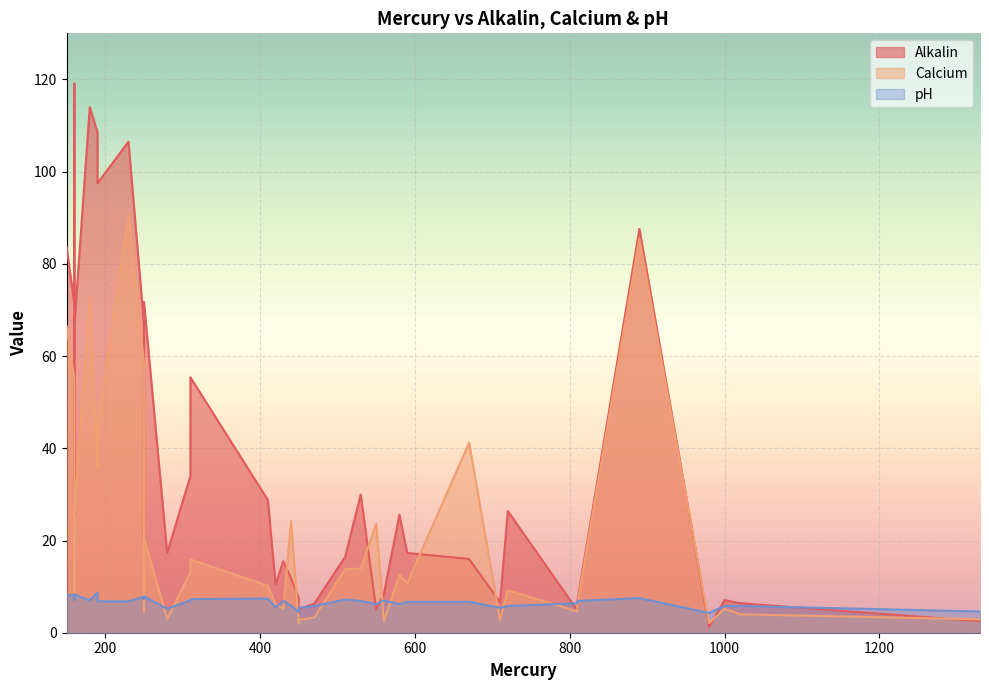

How many interior local valleys does the Alkalin series have?

13